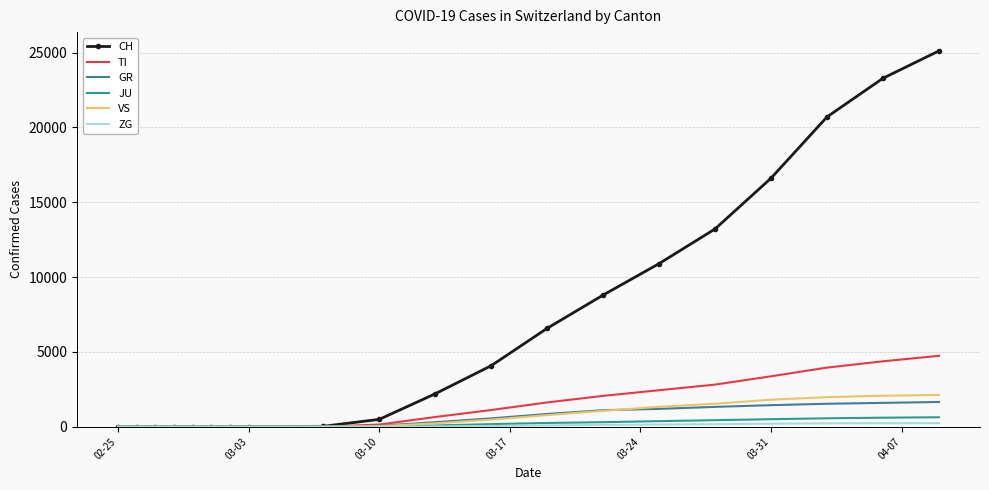

What is the difference between the second highest and second lowest values in the GR series?

1592